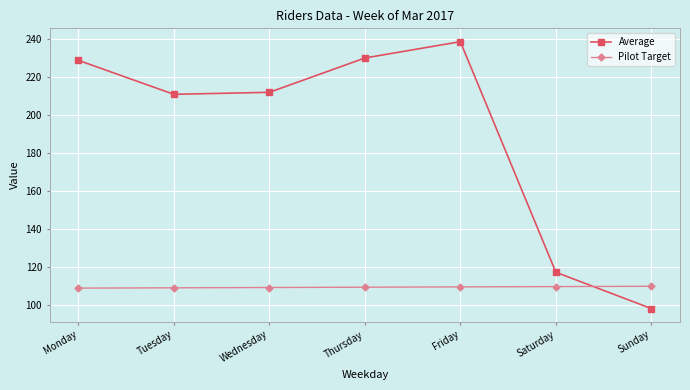

What is the average value of the Average series?

190.8